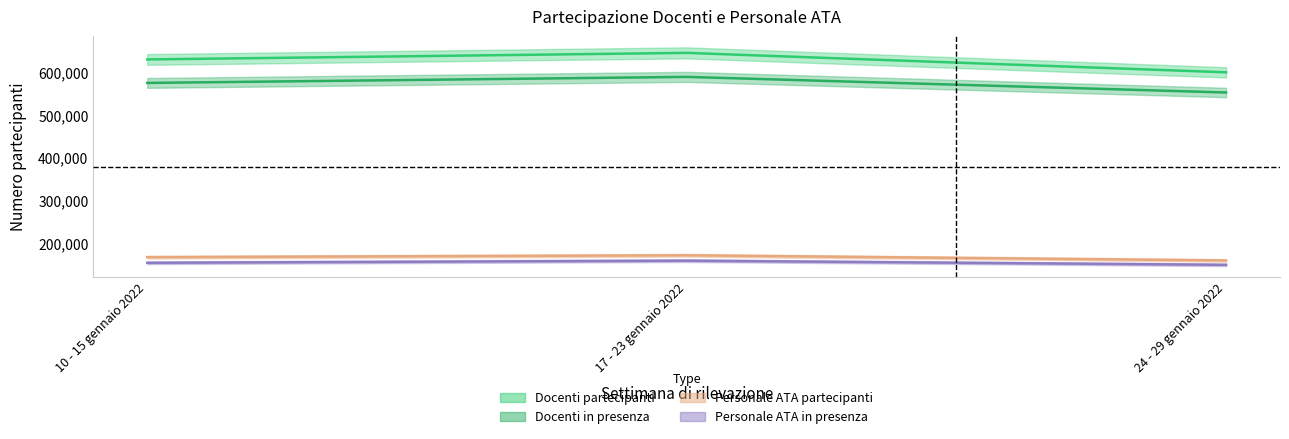

Is the value of Personale ATA che hanno partecipato at 17 - 23 gennaio 2022 greater than the value of Personale ATA in presenza at 10 - 15 gennaio 2022?

Yes